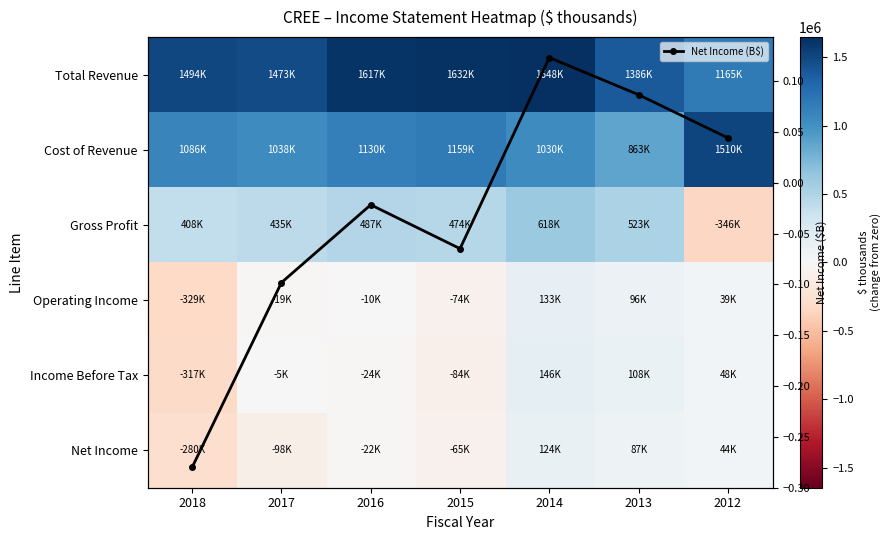

What is the average value of the Gross Profit series?

371228.6